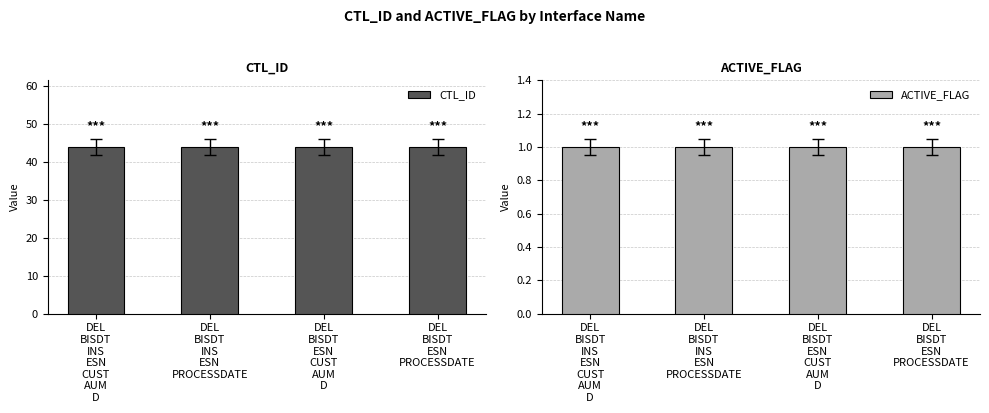

What is the spread (max minus min) of values at DEL
BISDT
ESN
PROCESSDATE?

43